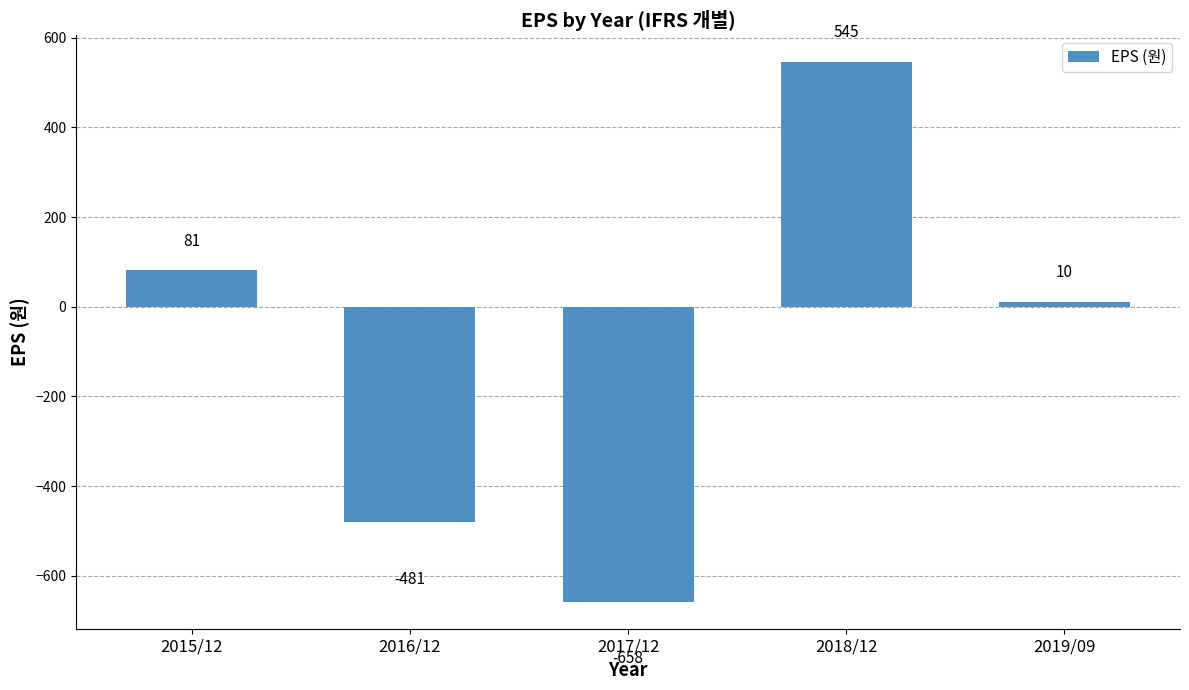

What is the label of the 3rd bar from the left?

2017/12